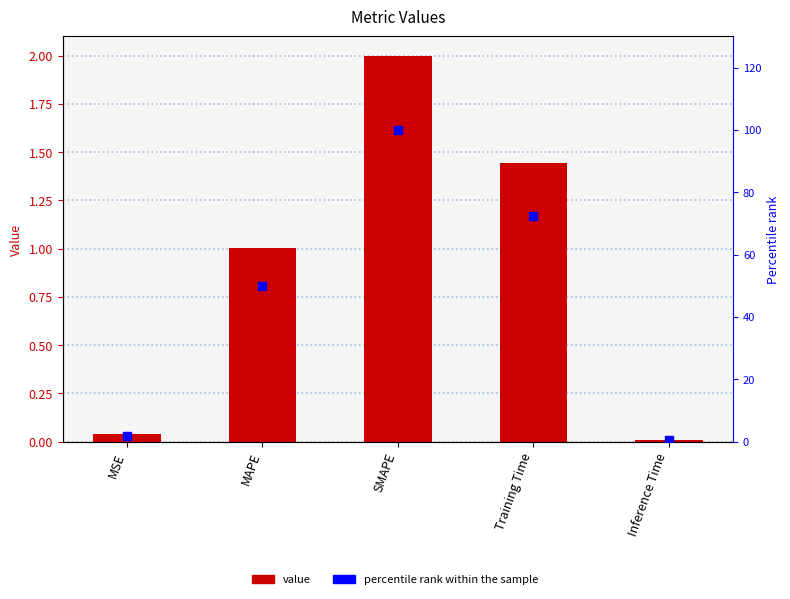

Is the value of col_1 at Training Time greater than the value of percentile rank at Training Time?

No